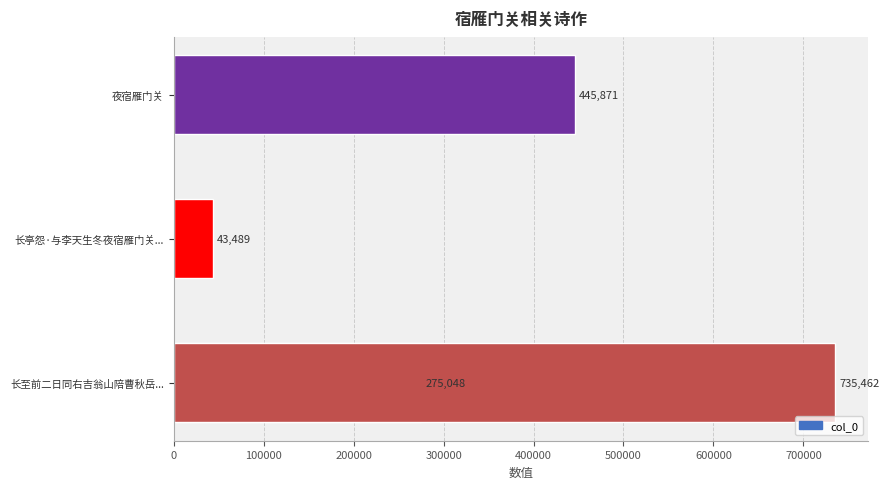

What is the difference between the second highest and minimum values?

402382